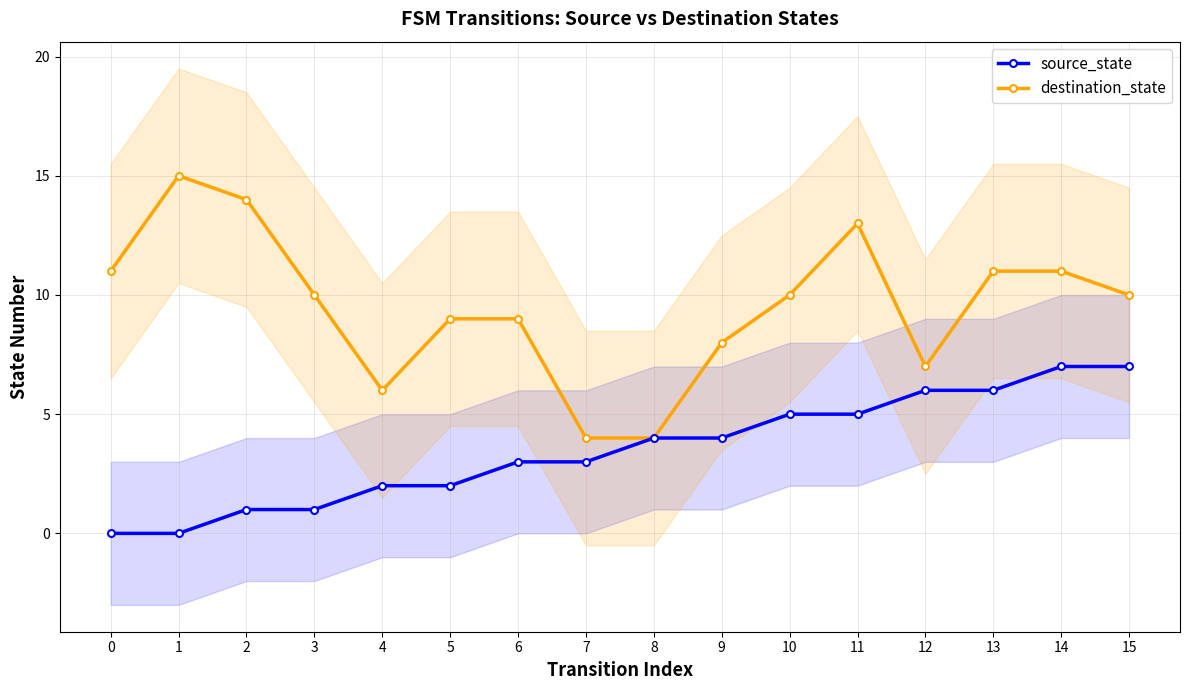

In destination_state, how many points are higher than both neighbors (excluding endpoints)?

2